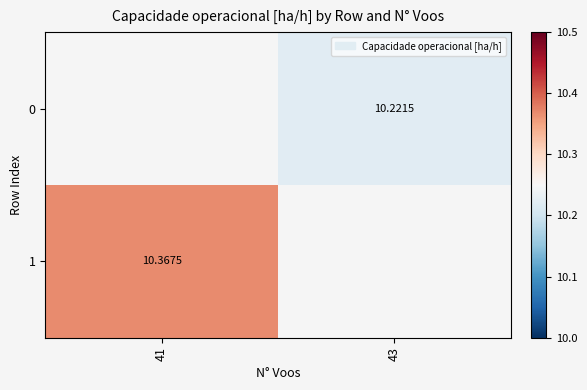

Is the value of 0 at 43 greater than the value of 1 at 41?

No